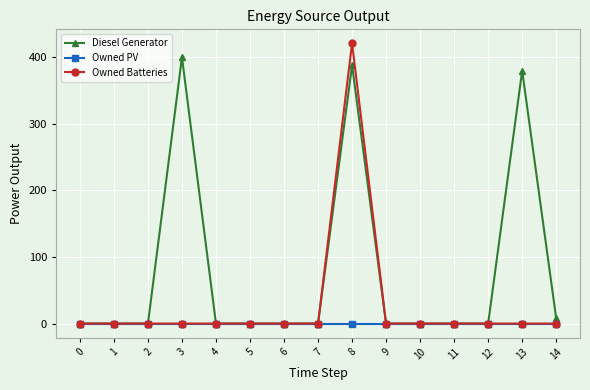

How many data points in Diesel Generator are above 0?

4